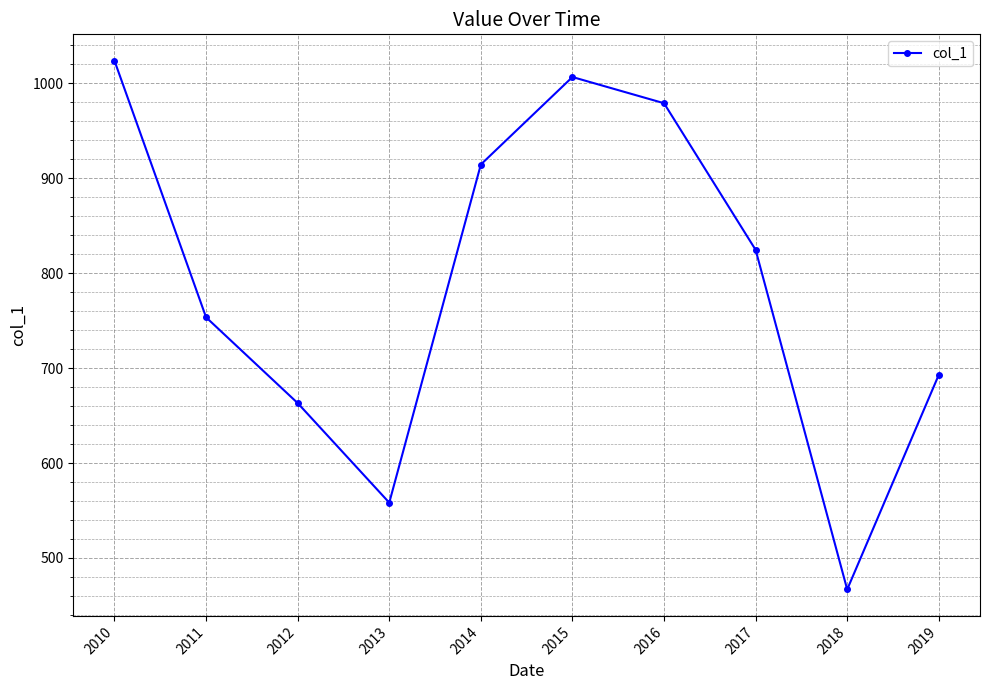

How many distinct data groups are displayed?

1